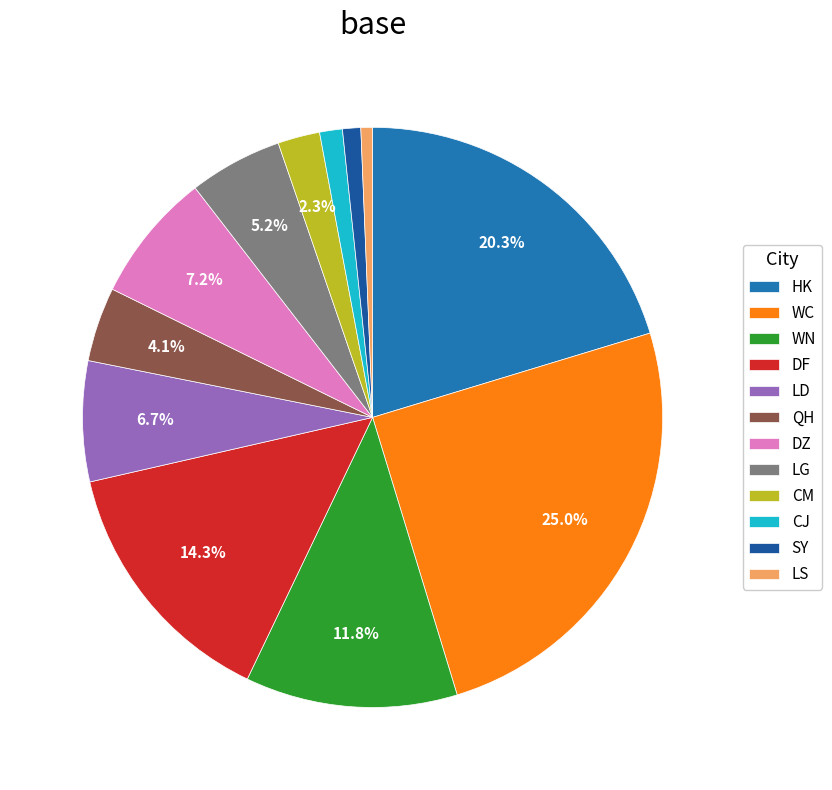

What is the ratio of the value at LD to the value at WC?

0.3